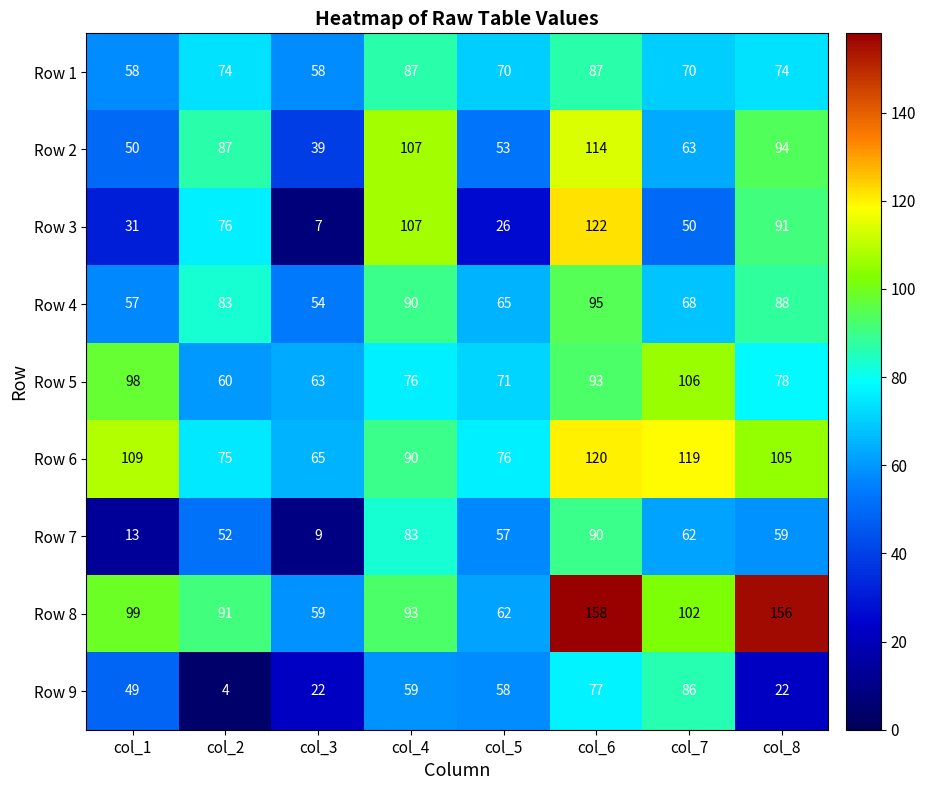

Rank the series at col_7 from lowest to highest value.

Row 3, Row 7, Row 2, Row 4, Row 1, Row 9, Row 8, Row 5, Row 6